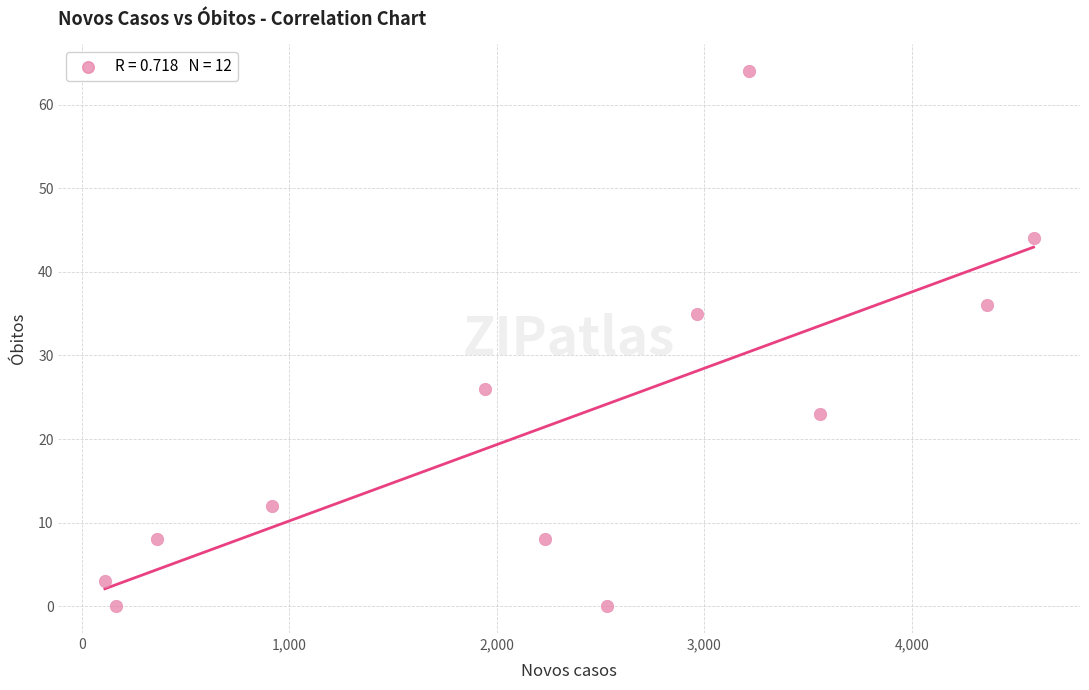

What Y value in the scatter plot is closest to 32?

35